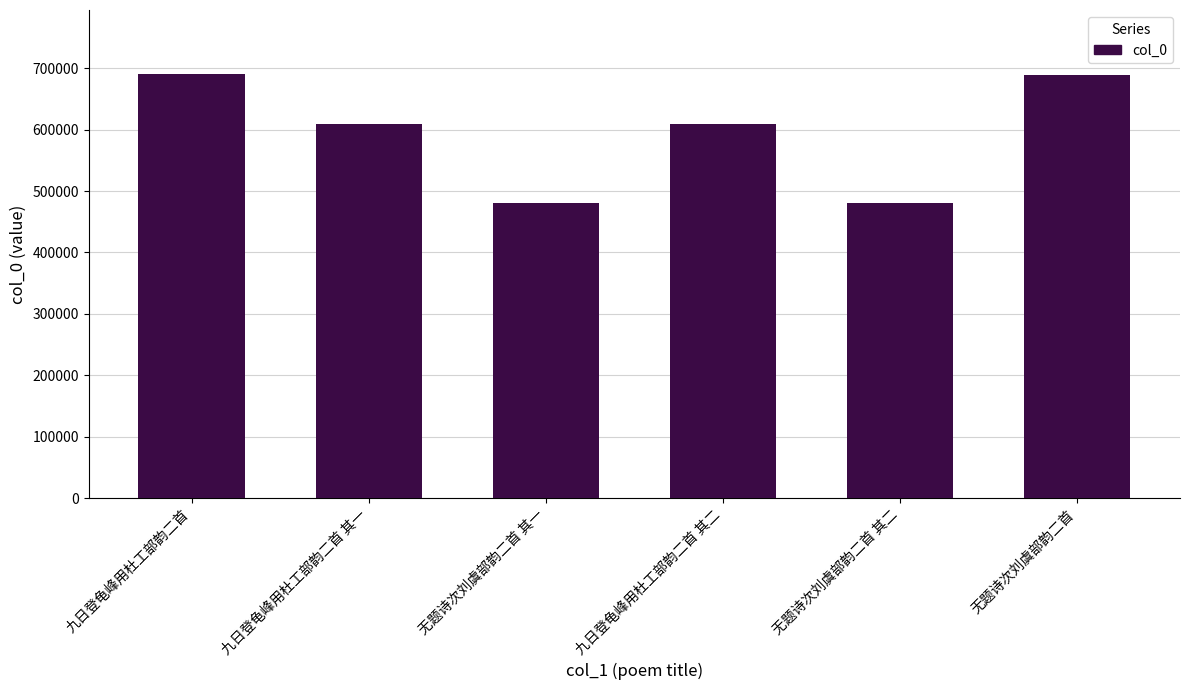

What is the label of the 6th bar from the right?

九日登龟峰用杜工部韵二首